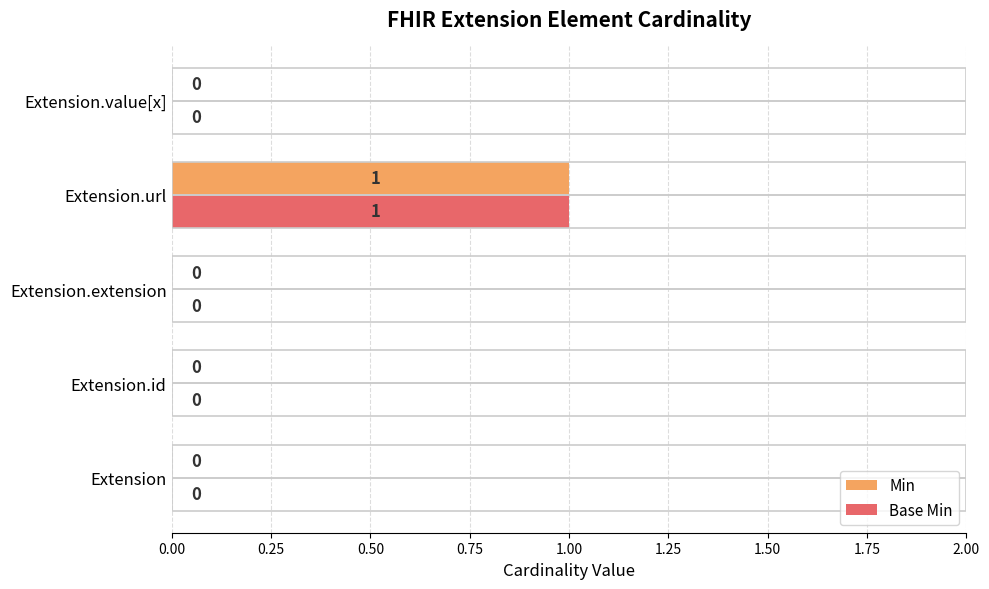

What position from the left is Extension.value[x]?

5